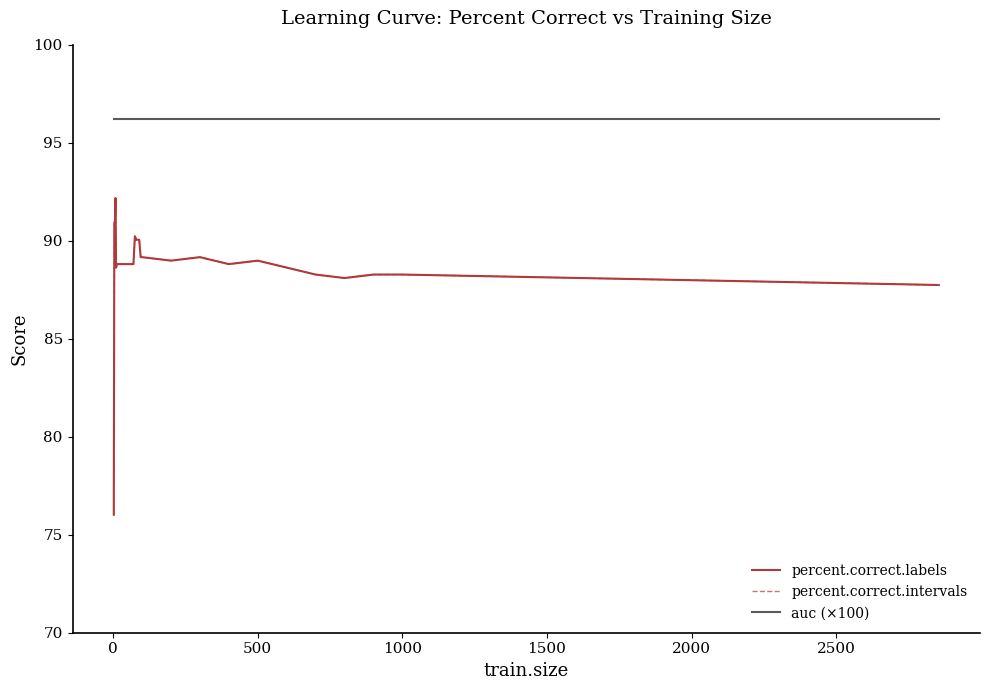

Is this an area chart (filled region under the line)?

No